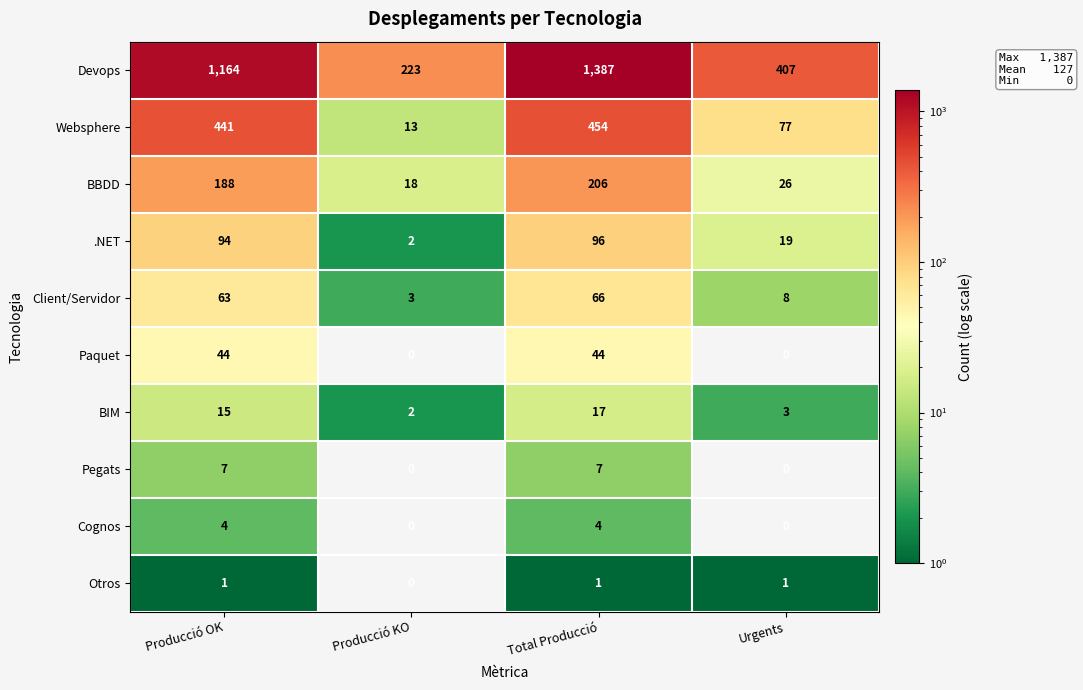

Which category has the highest value in the BBDD series?

Total Producció